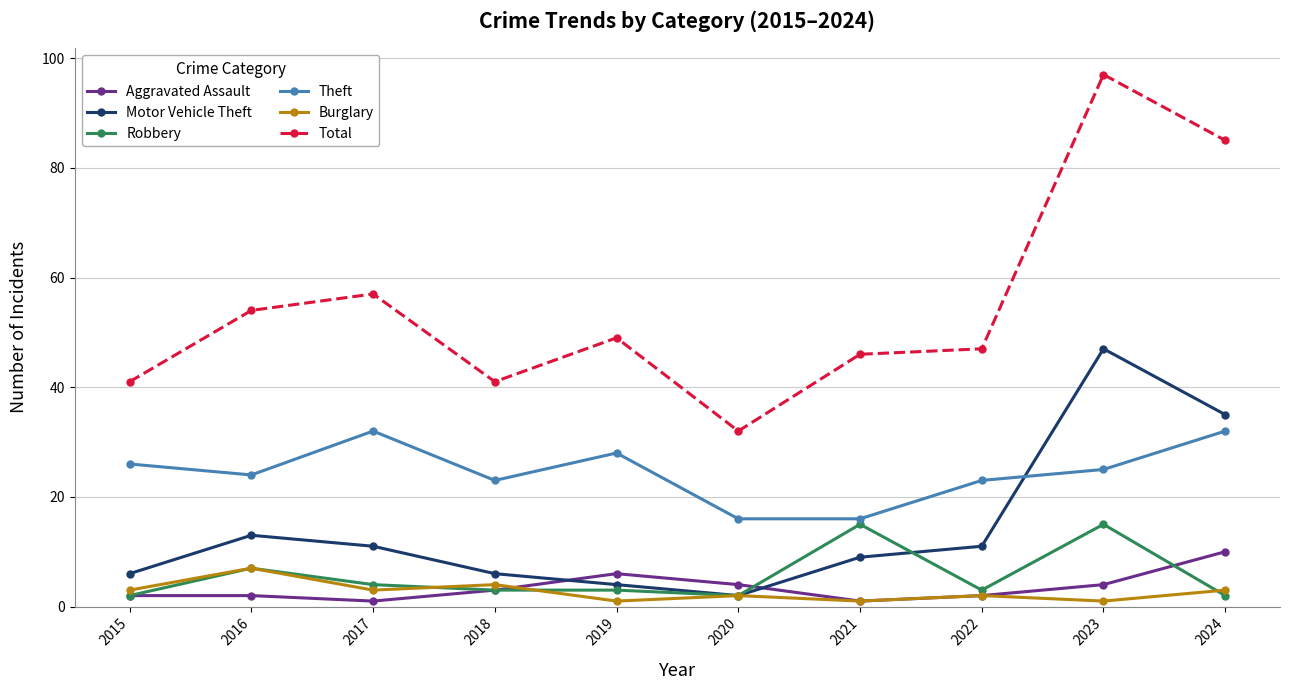

What is the maximum value for Theft?

32